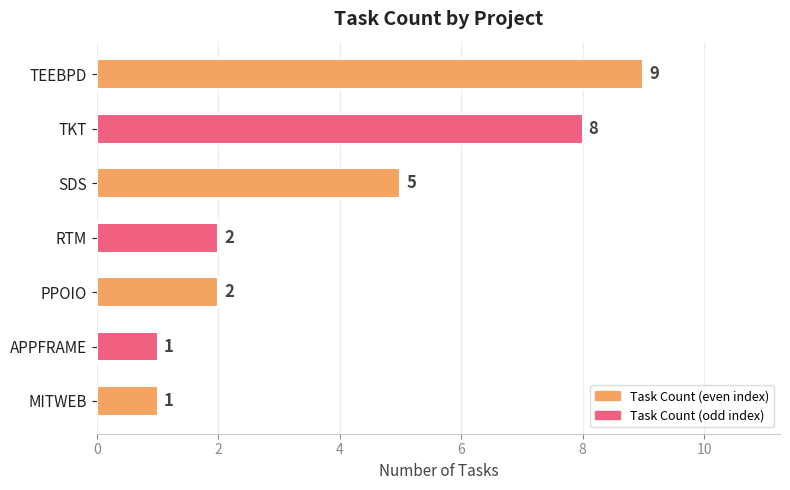

What is the approximate value at TKT?

8